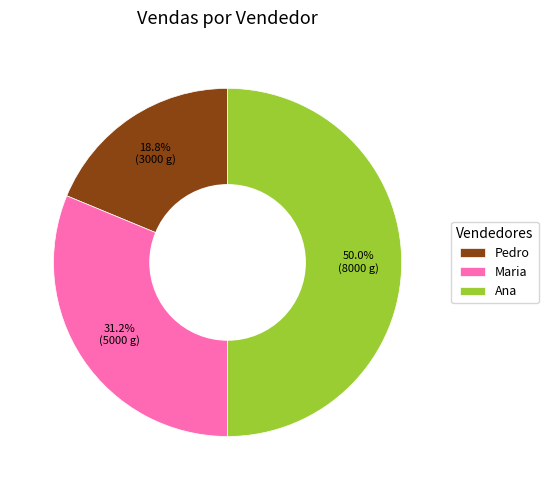

To the nearest percent, what percentage of the pie is Ana?

50%